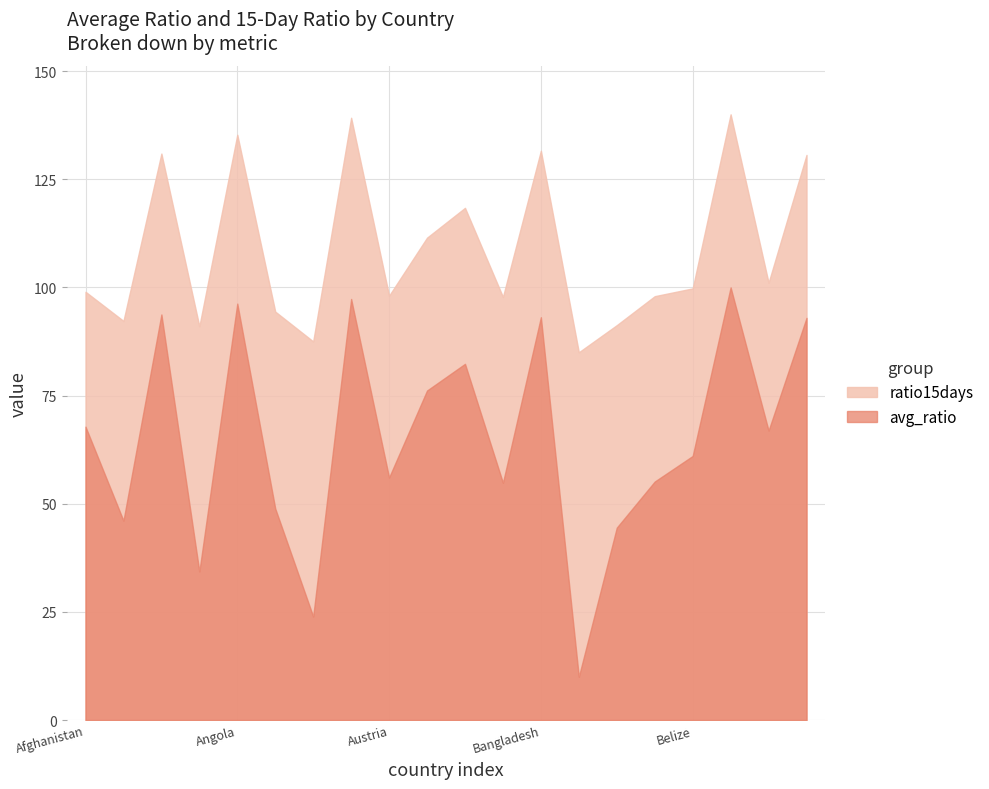

Rank the categories by avg_ratio value from highest to lowest.

Benin, Australia, Angola, Algeria, Bangladesh, Bhutan, Bahamas, Azerbaijan, Afghanistan, Bermuda, Belize, Austria, Belgium, Bahrain, Argentina, Albania, Belarus, Andorra, Aruba, Barbados